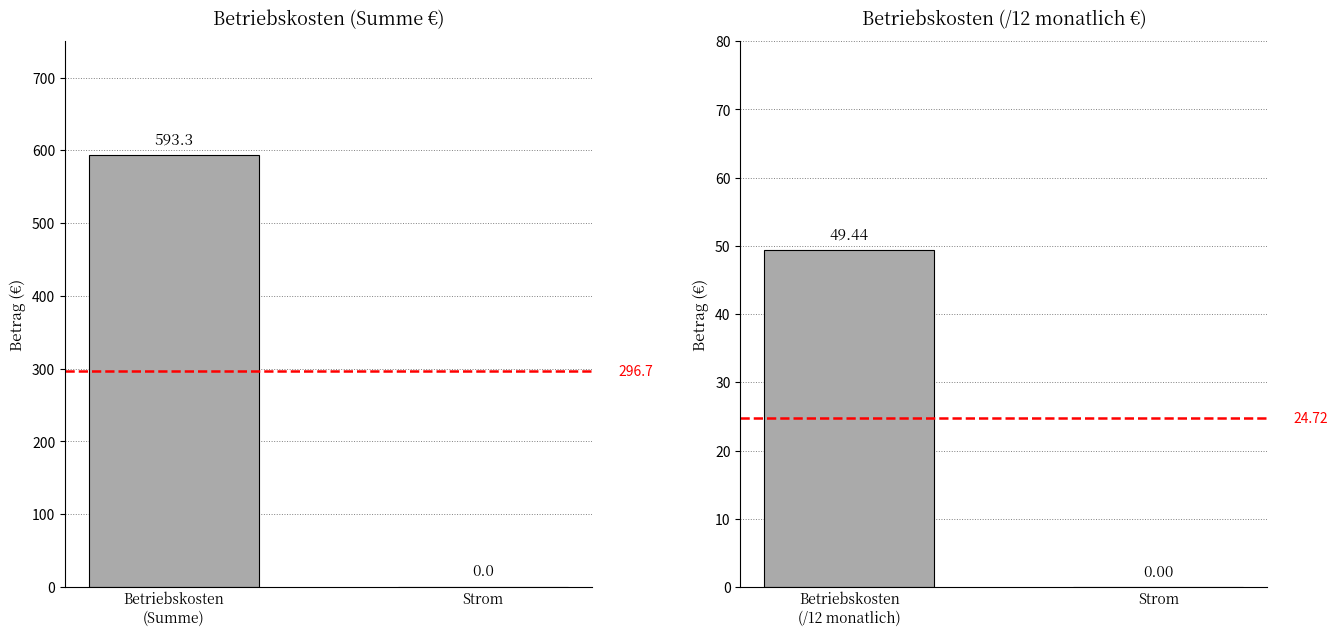

Reading left to right, extract all data points from this chart.

Summe: 593.3	0.0
/12: 49.4	0.0